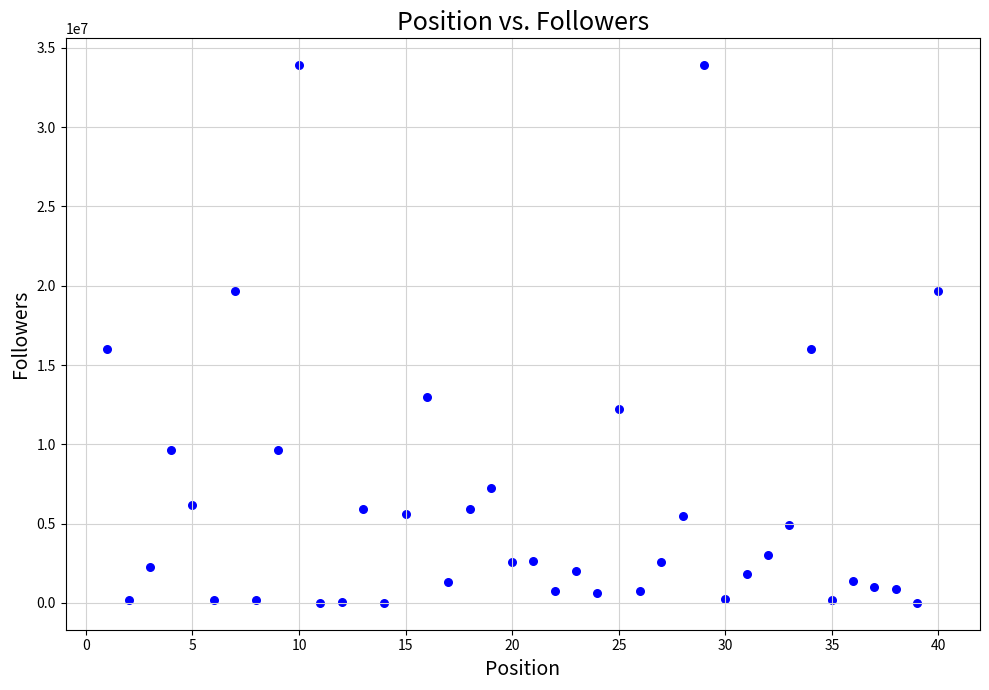

What is the range of X values (max minus min)?

39